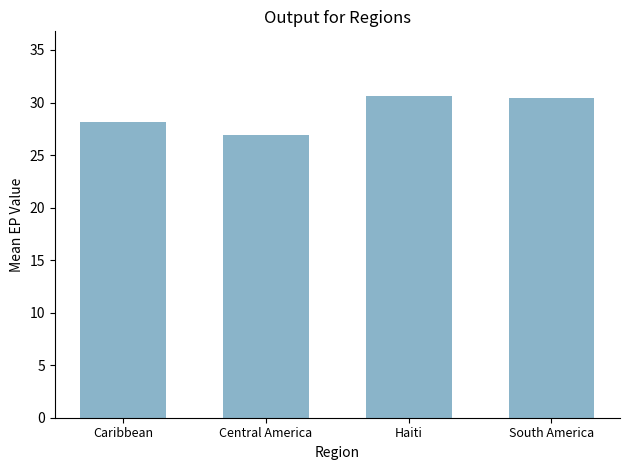

Between Caribbean and Central America, which is larger?

Caribbean